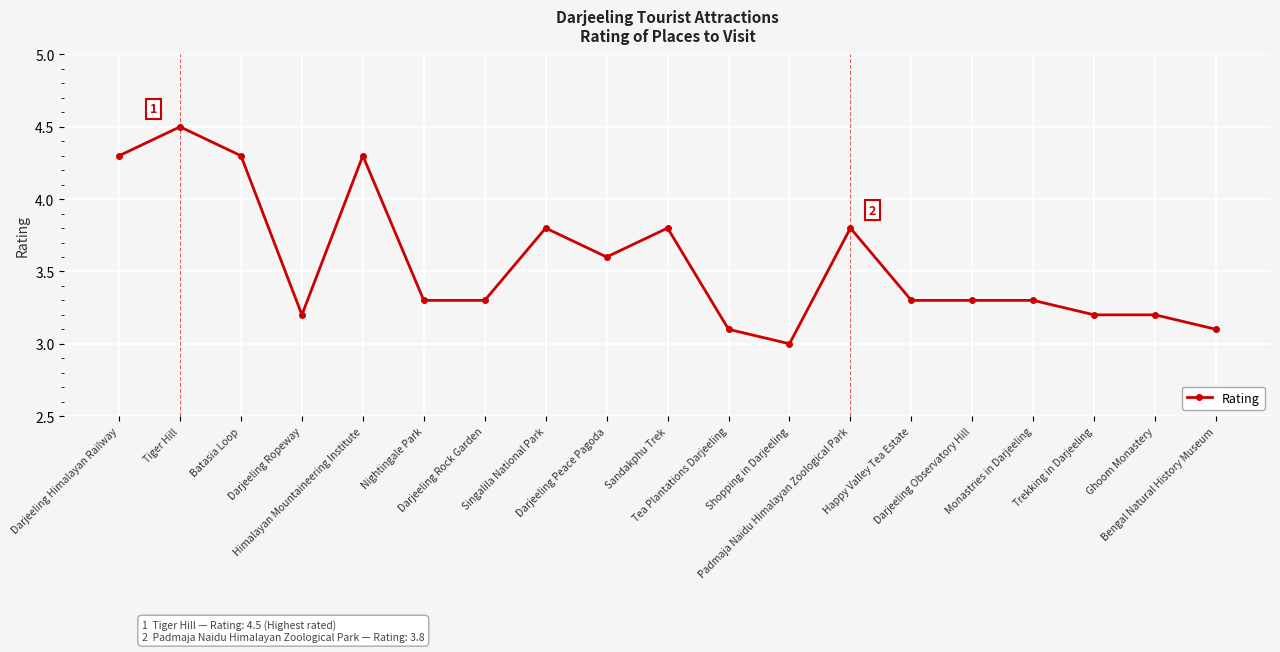

What is the change in value from Darjeeling Ropeway to Shopping in Darjeeling?

-0.2